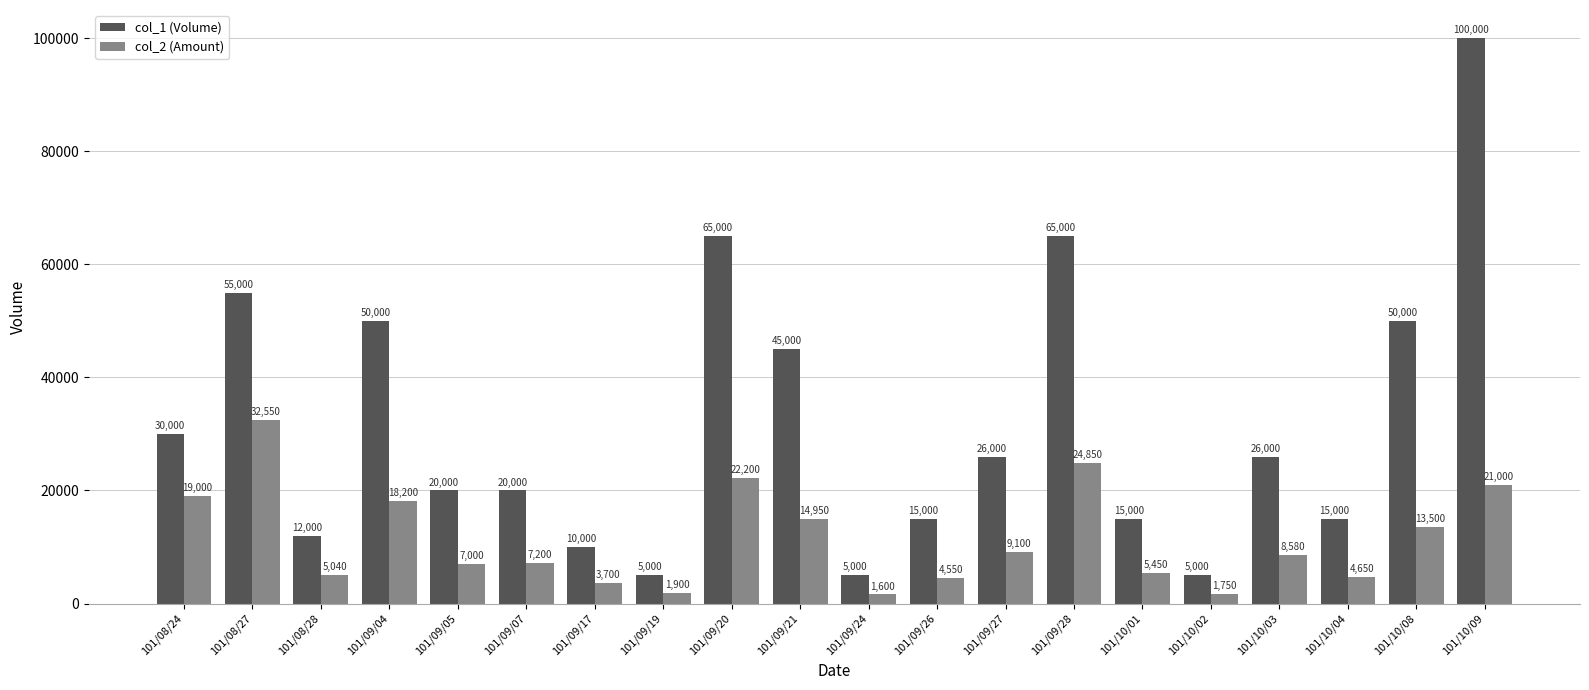

Read the col_2 (Amount) value at 101/09/19.

1900